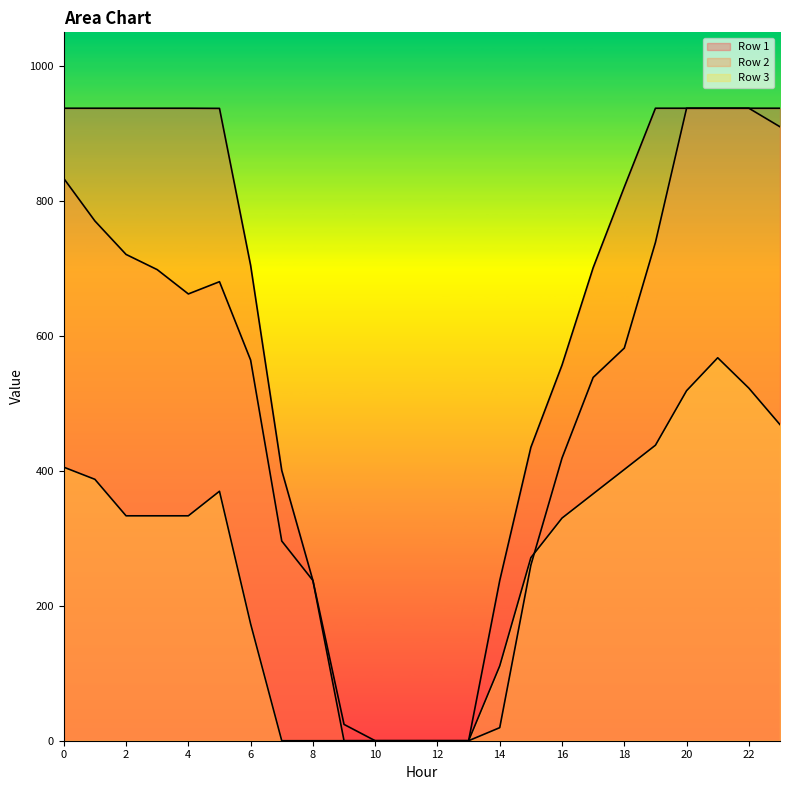

Reading left to right, list all the values displayed in this chart.

Row 1: 937.5	937.5	937.5	937.5	937.5	937.3	704.6	400.6	237.5	24.2	0.0	0.0	0.0	0.0	237.5	434.9	556.8	701.1	820.7	937.5	937.5	937.5	937.5	937.5
Row 2: 833.4	770.4	720.8	698.3	662.2	680.4	564.2	296.0	237.5	0.0	0.0	0.0	0.0	0.0	19.4	260.3	419.0	538.5	582.0	738.7	937.5	937.5	937.5	910.0
Row 3: 405.4	387.4	333.4	333.4	333.4	369.8	173.3	0.0	0.0	0.0	0.0	0.0	0.0	0.0	110.9	271.4	330.0	366.0	402.0	438.0	518.8	567.6	522.6	468.5